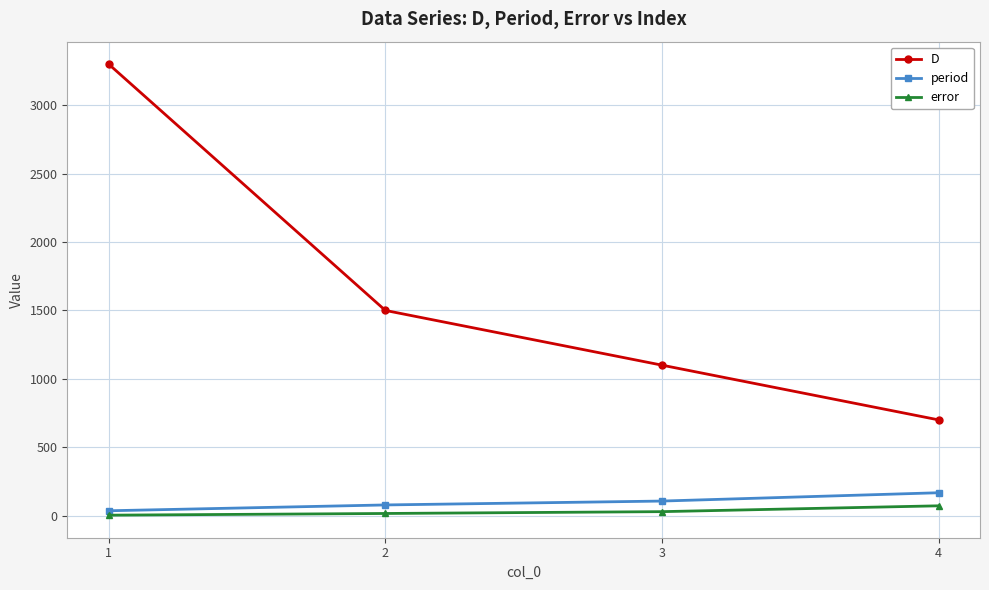

True or false: error and period intersect in this chart.

False